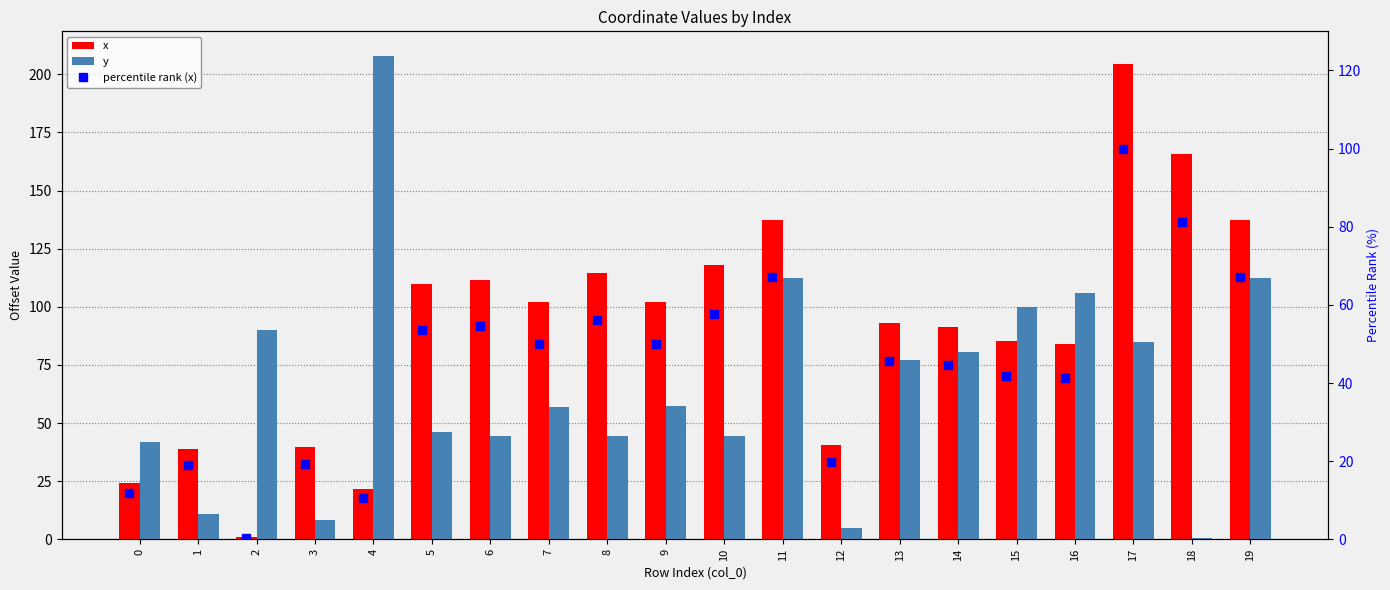

The percentile rank (x) series shows 41.8 at 15. True or false?

True